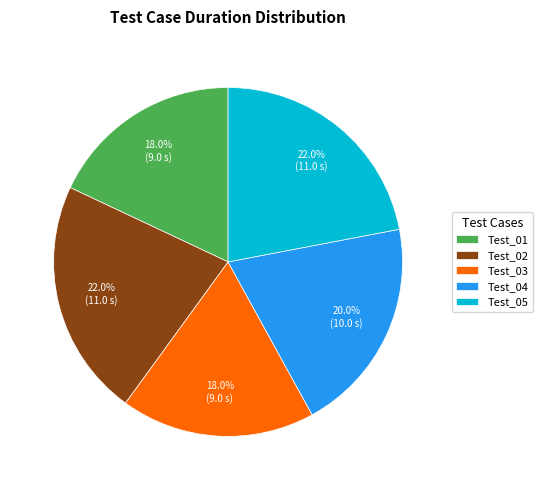

What is the total percentage of Test_05 and Test_03?

40.0%